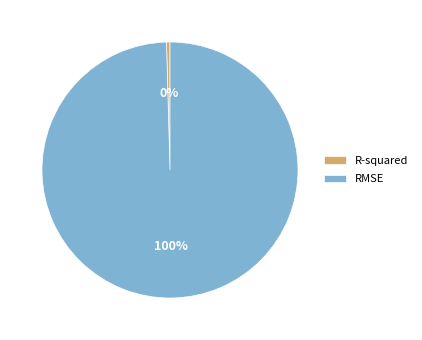

How many slices are in this pie chart?

2